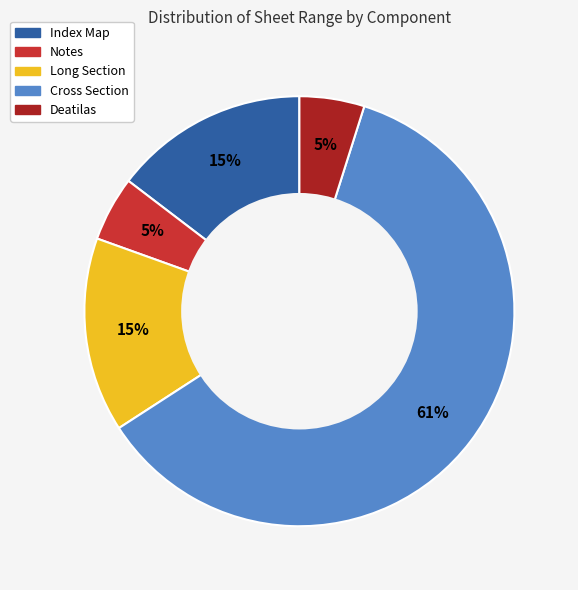

What percentage is the Long Section slice, to the nearest percent?

15%